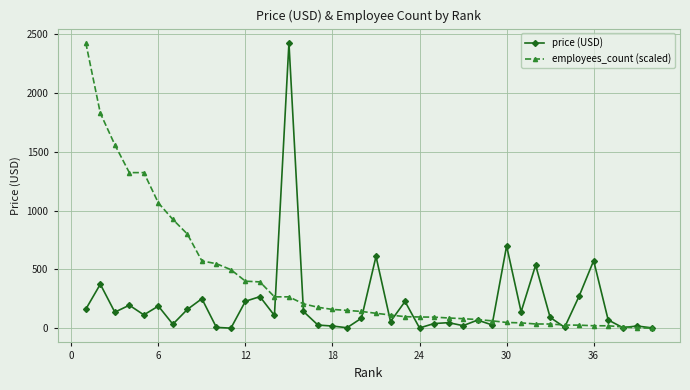

Rank the series by their average value, from lowest to highest.

price (USD), employees_count (scaled)